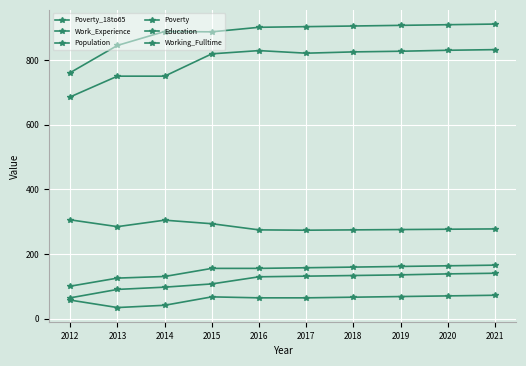

What is the lowest value of the Poverty_18to65 series?

65